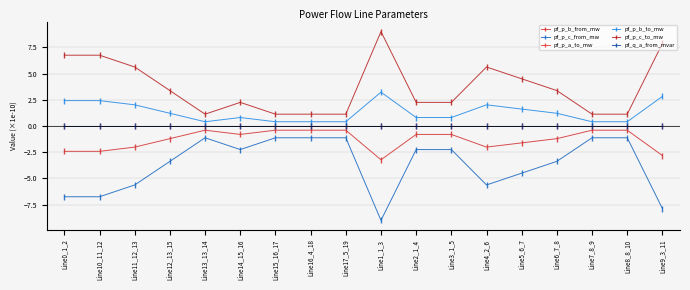

Does the chart display data point markers on the line(s)?

Yes